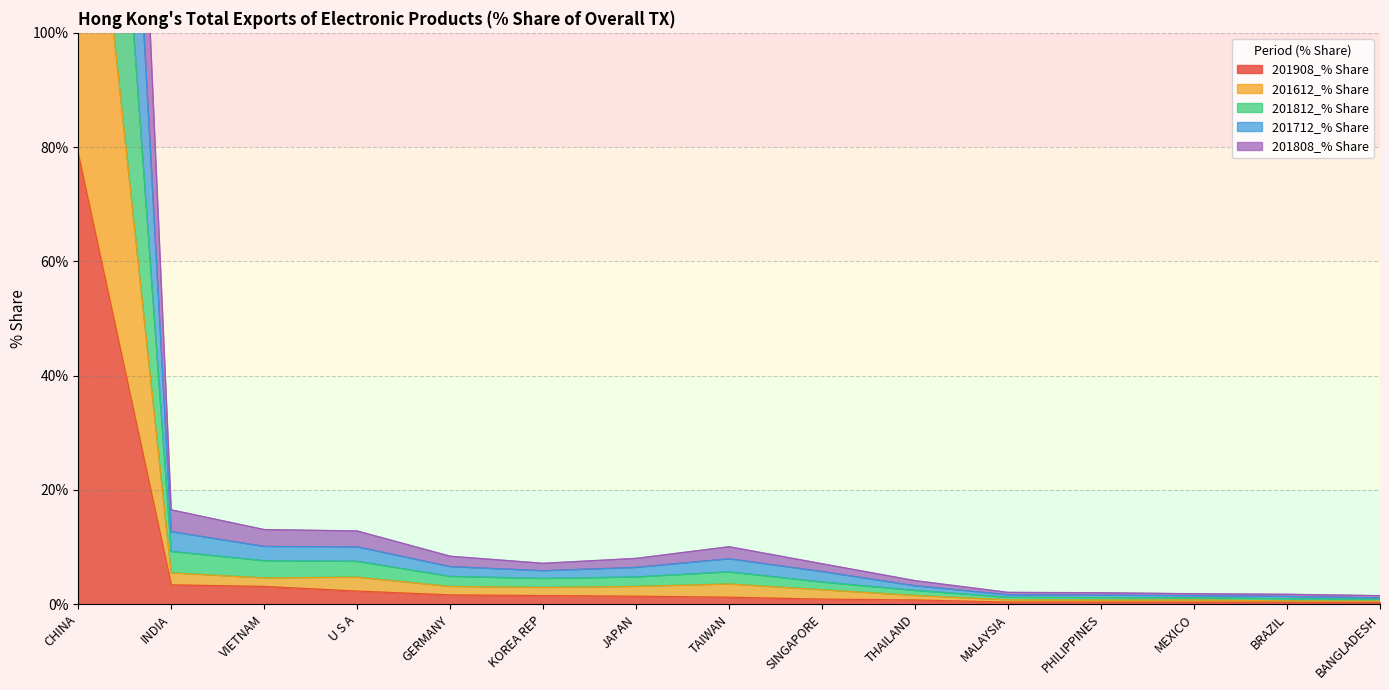

Where is the first local maximum for 201712_% Share?

TAIWAN